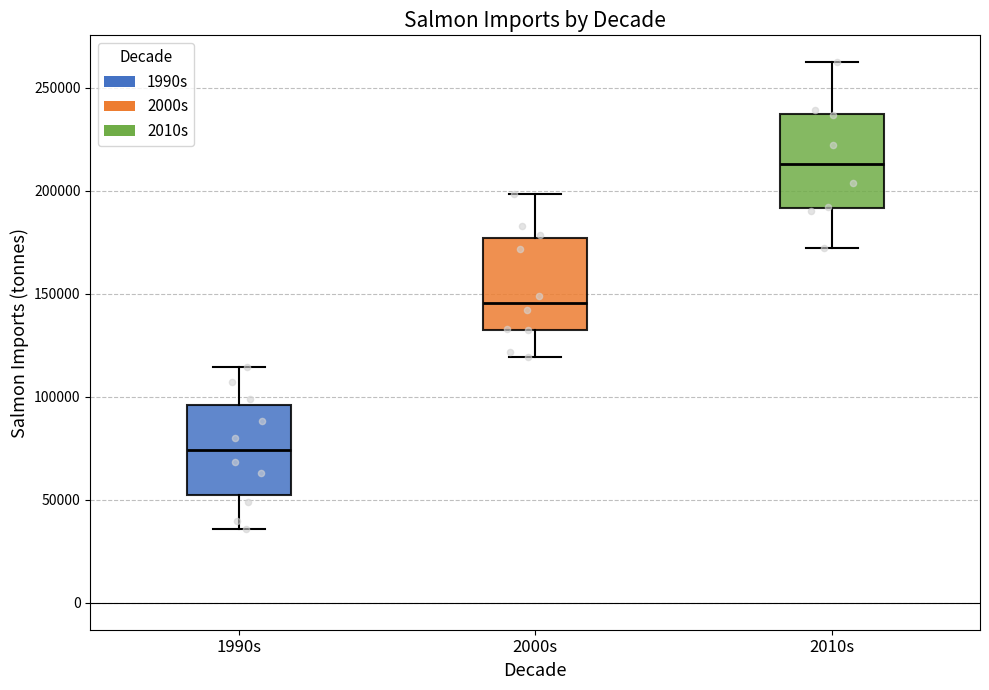

Reading left to right, transcribe this box plot: for each box, give where its median line is, the range the box spans, and where its two whiskers end, as read against the y-axis. The values are not printed on the chart, so give them approximately, as read against the axis.

1990s: median 75000, box 50000 to 95000, whiskers 35000 to 115000
2000s: median 145000, box 135000 to 175000, whiskers 120000 to 200000
2010s: median 215000, box 190000 to 235000, whiskers 170000 to 260000